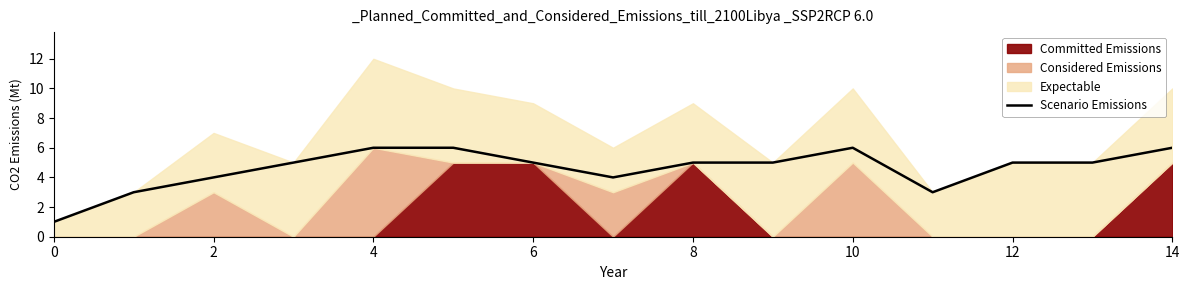

Is it true that Scenario Emissions equals 6 at 14?

True